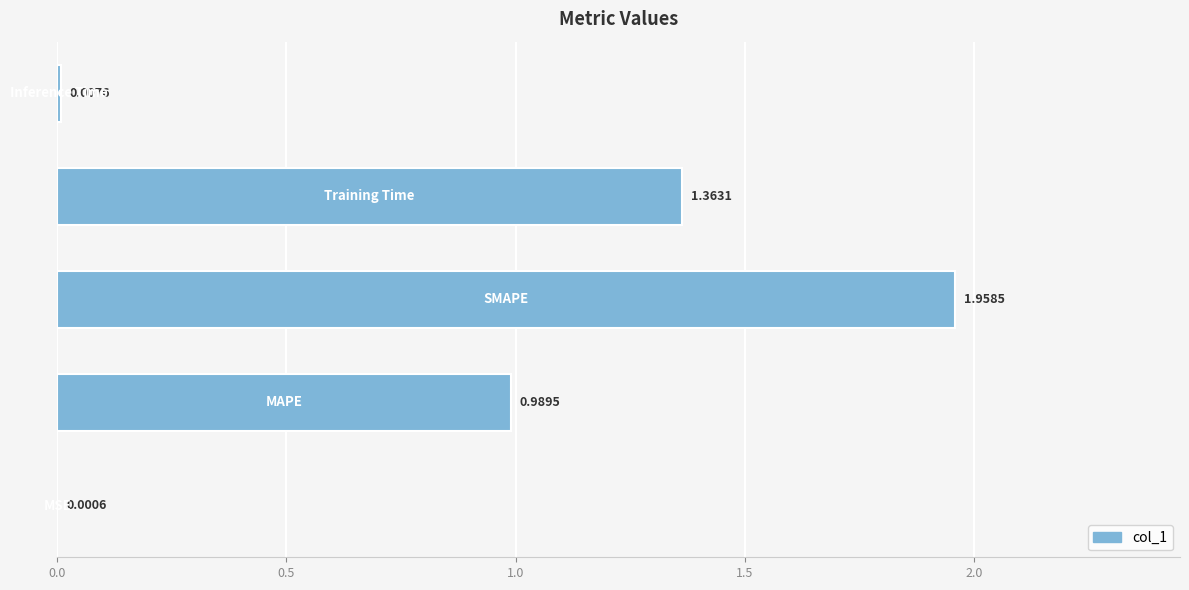

What is the sum of all values?

4.3